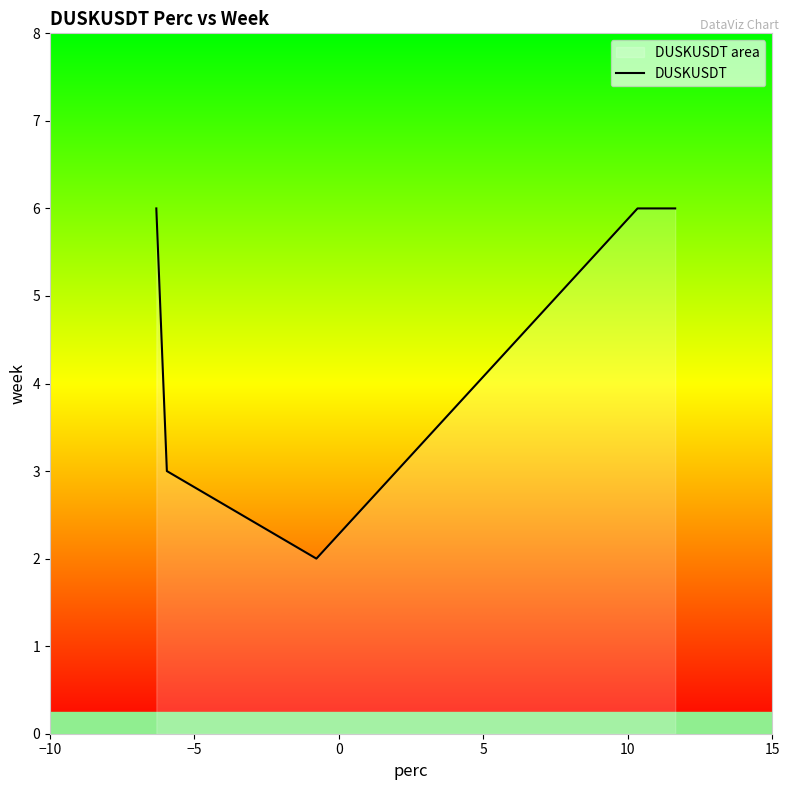

What is the greatest value displayed?

6